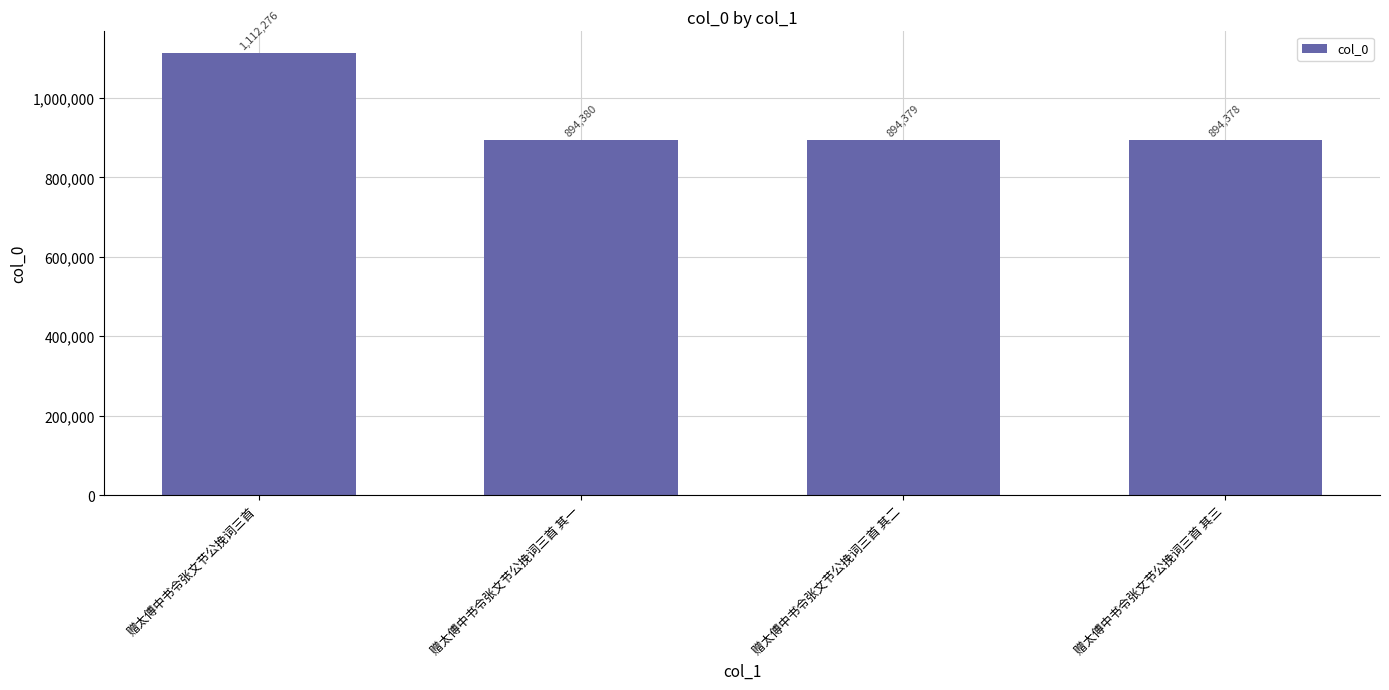

Which label corresponds to the smallest value in the chart?

赠太傅中书令张文节公挽词三首 其三